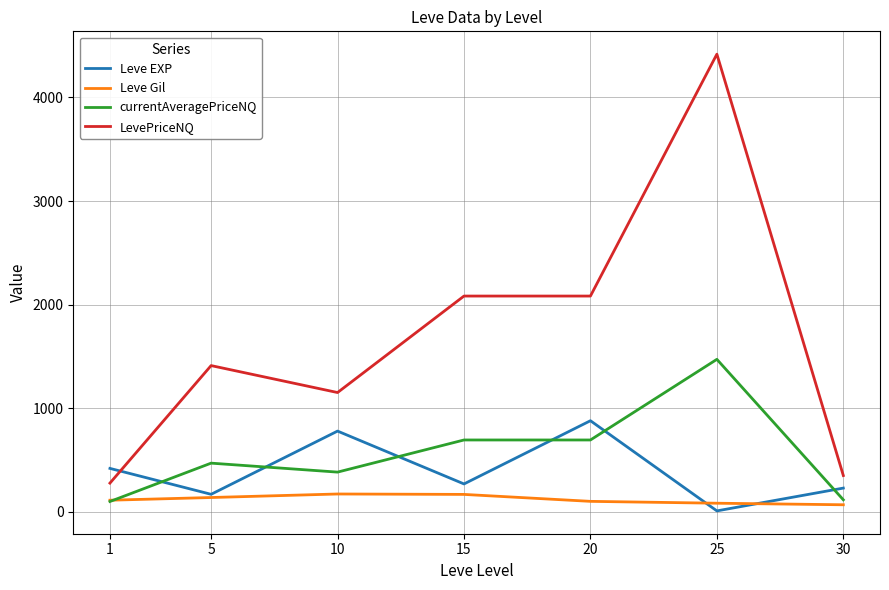

Which series changed the most between 20 and 25?

LevePriceNQ